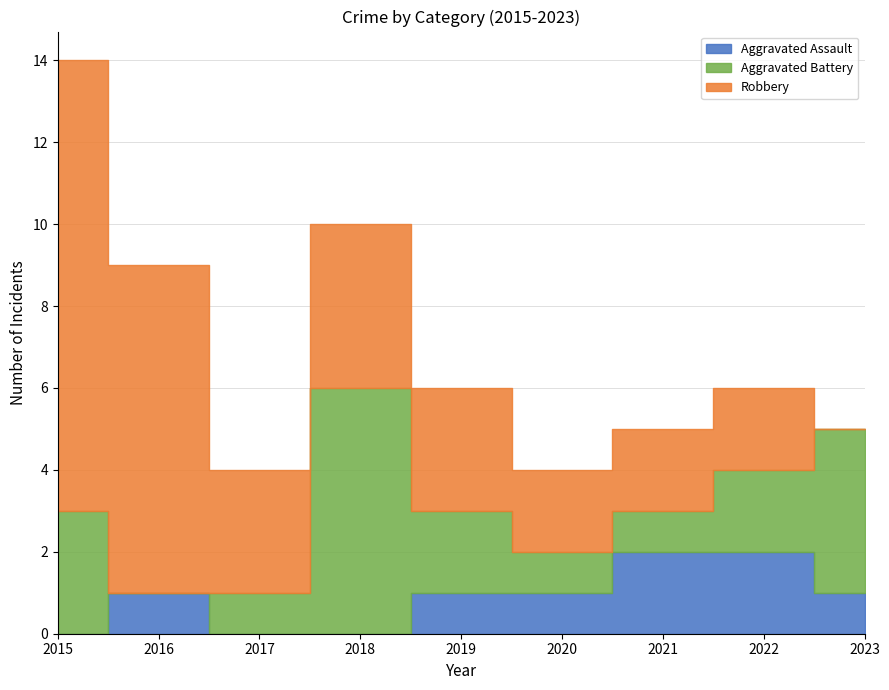

Is it true that Aggravated Battery equals 1 at 2020?

False